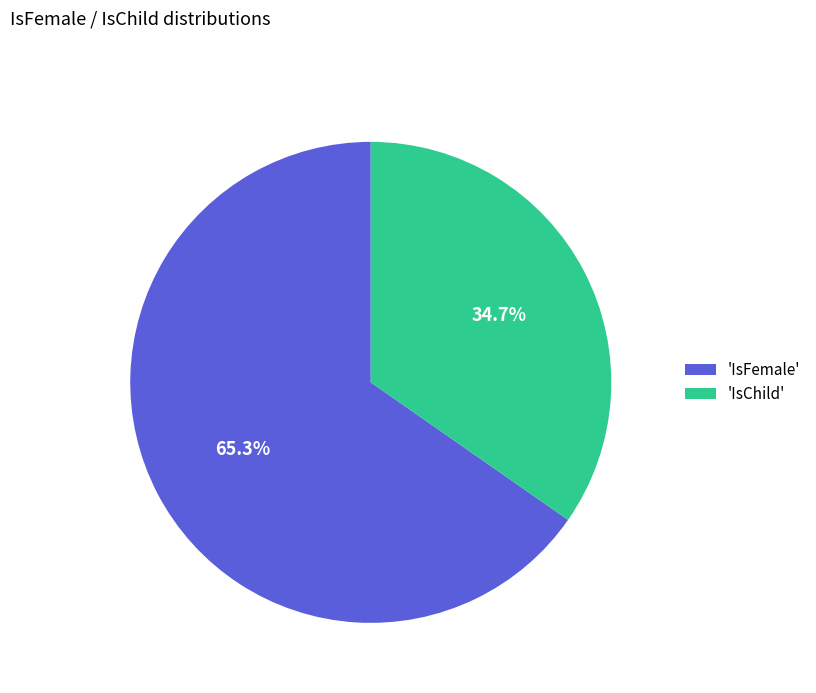

What percentage do 'IsChild' and 'IsFemale' together represent?

100.0%